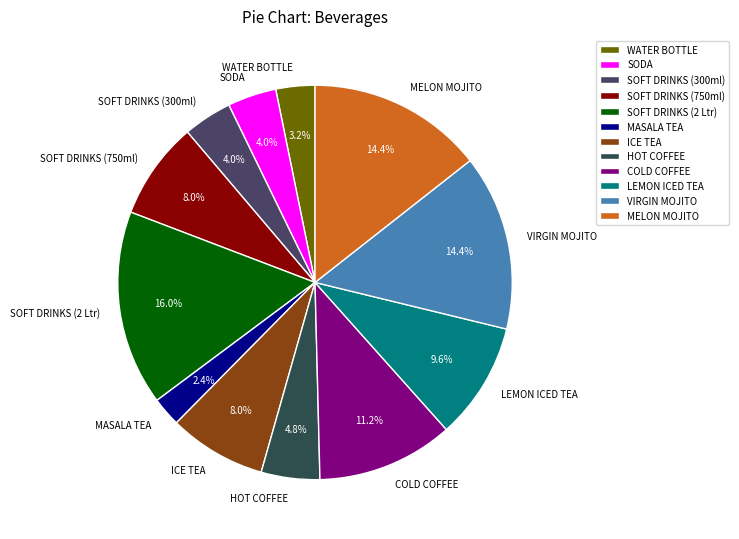

Which slice is the largest?

SOFT DRINKS (2 Ltr)